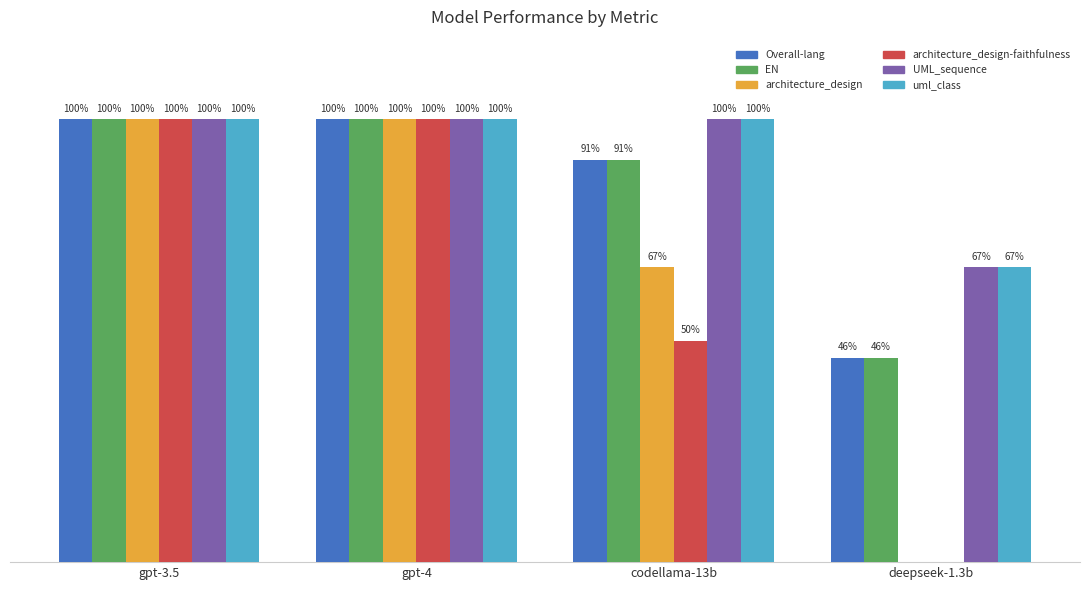

What are all the series names shown in the legend?

Overall-lang, EN, architecture_design, architecture_design-faithfulness, UML_sequence, uml_class